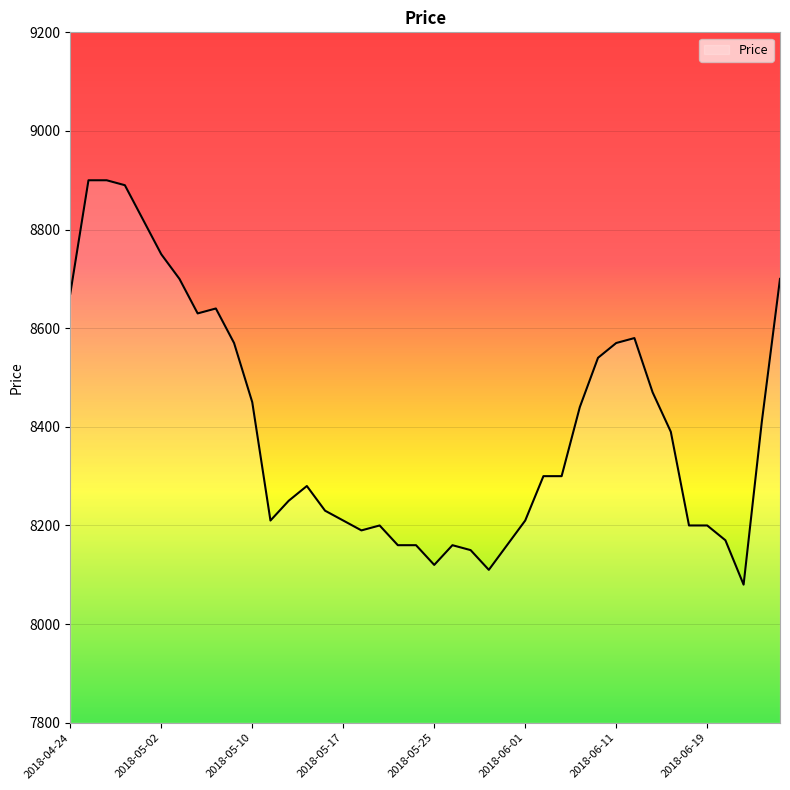

What is the maximum value shown in the chart?

8900